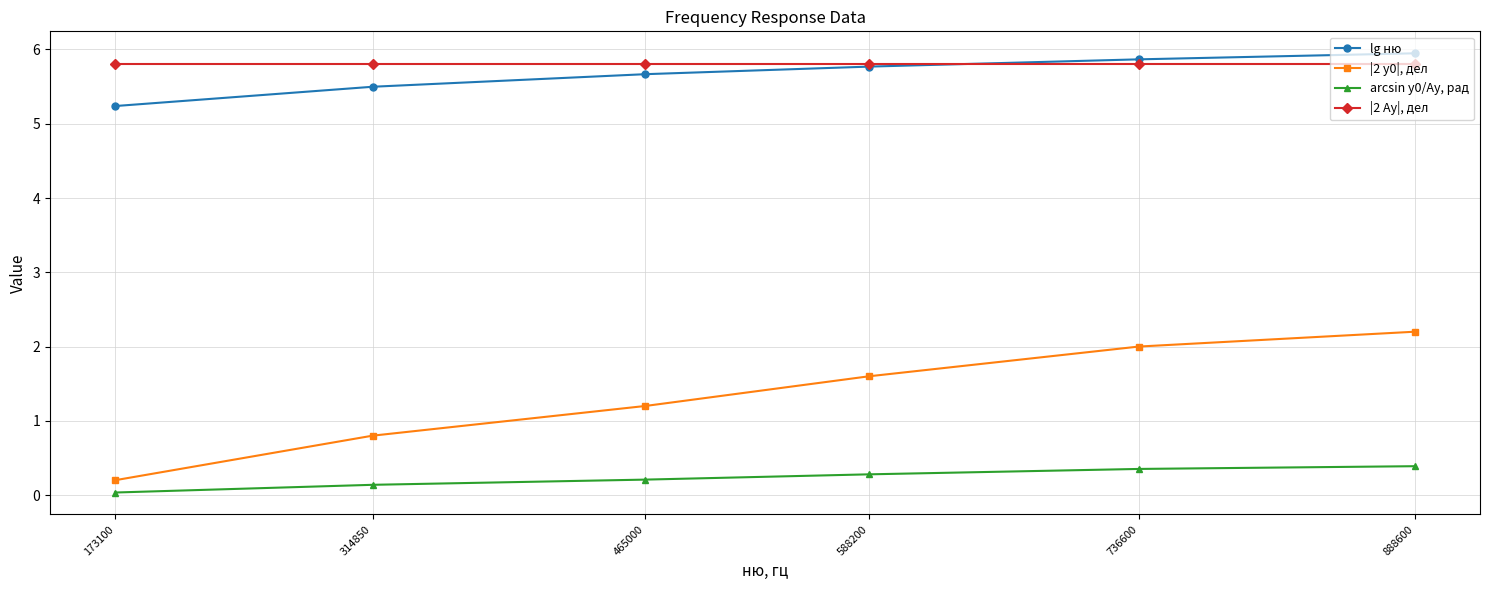

At which category is the sum across all series the highest?

888600